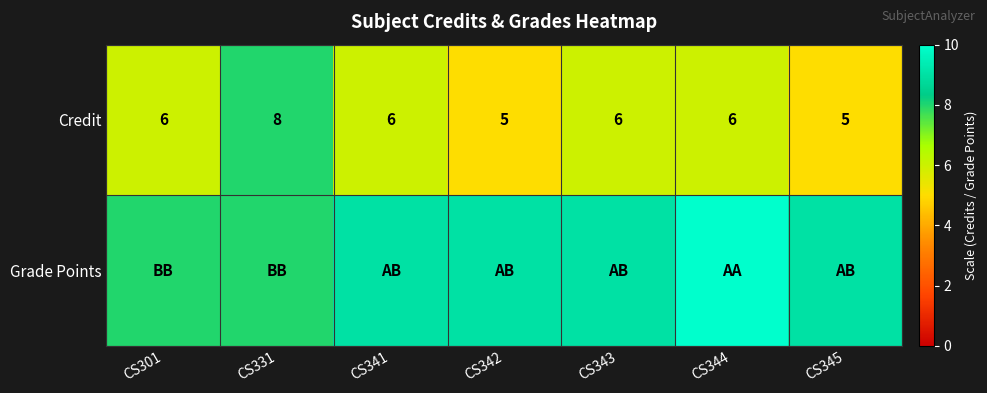

What is the maximum value shown in the chart?

10